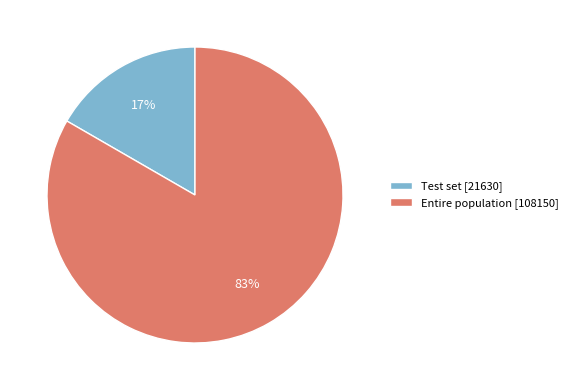

Rank the categories by value from lowest to highest.

Test set, Entire population